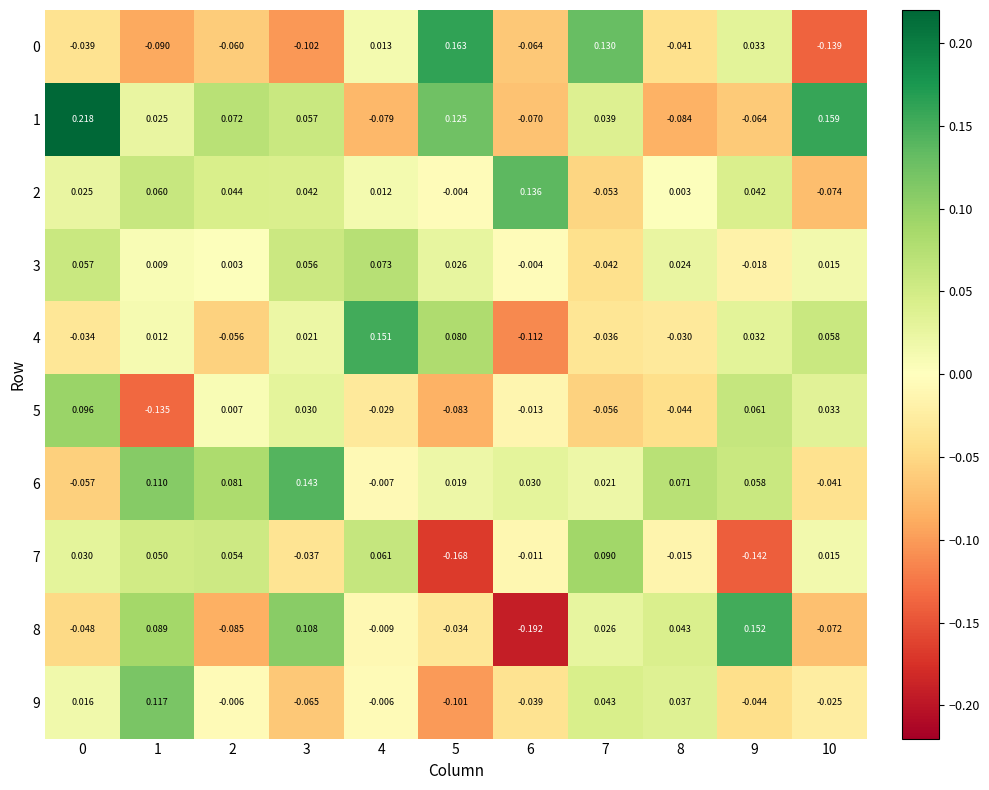

Is the value of 7 at 8 greater than the value of 6 at 10?

Yes